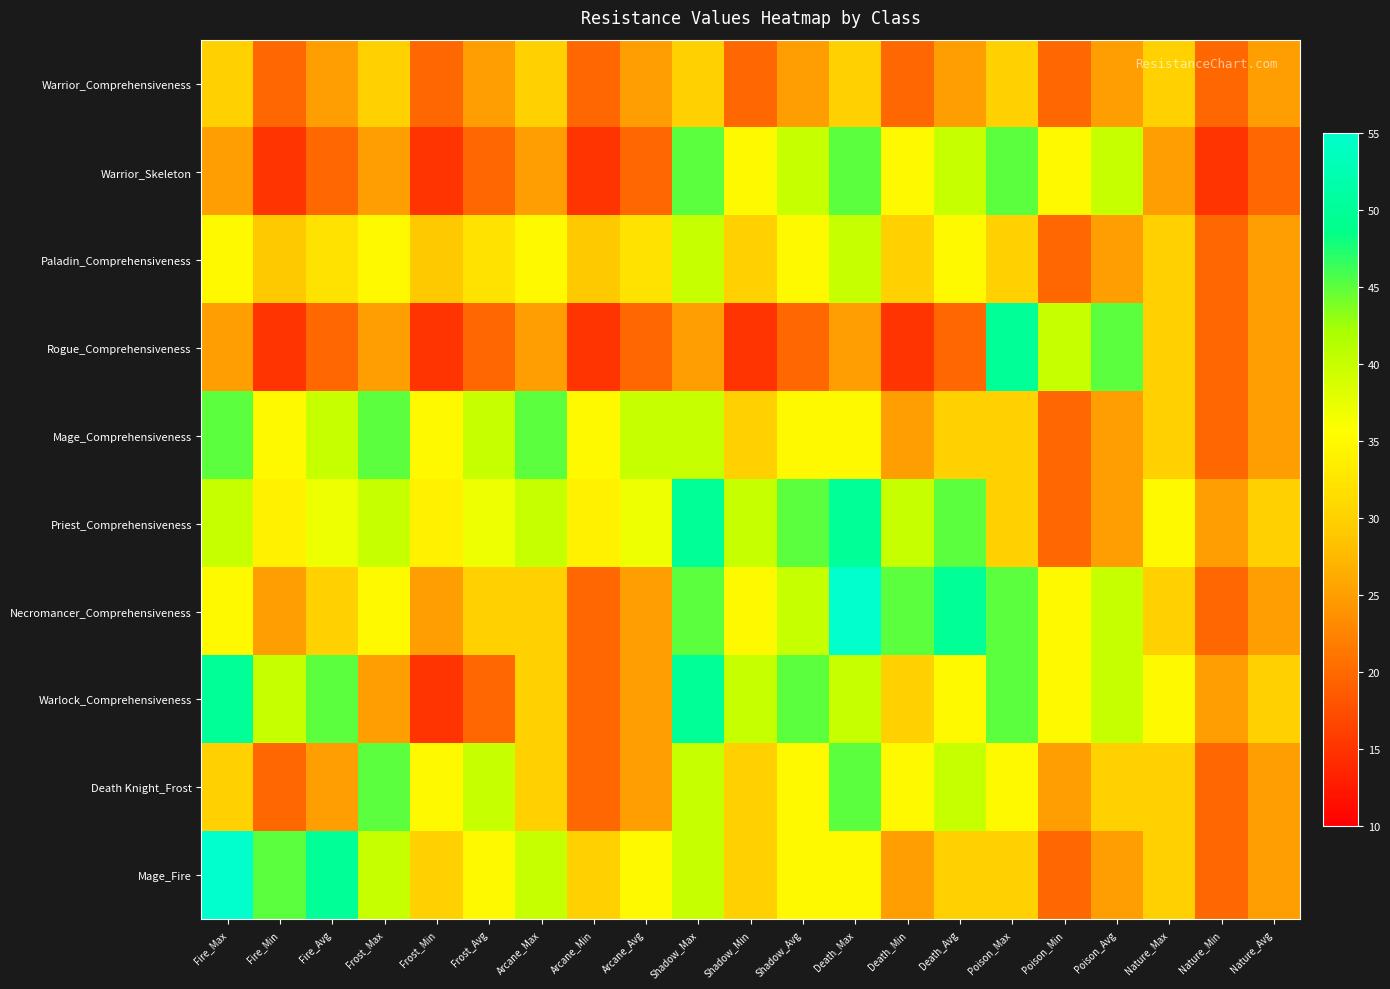

List the series in order of their peak value, highest first.

Necromancer_Comprehensiveness, Mage_Fire, Rogue_Comprehensiveness, Priest_Comprehensiveness, Warlock_Comprehensiveness, Warrior_Skeleton, Mage_Comprehensiveness, Death Knight_Frost, Paladin_Comprehensiveness, Warrior_Comprehensiveness